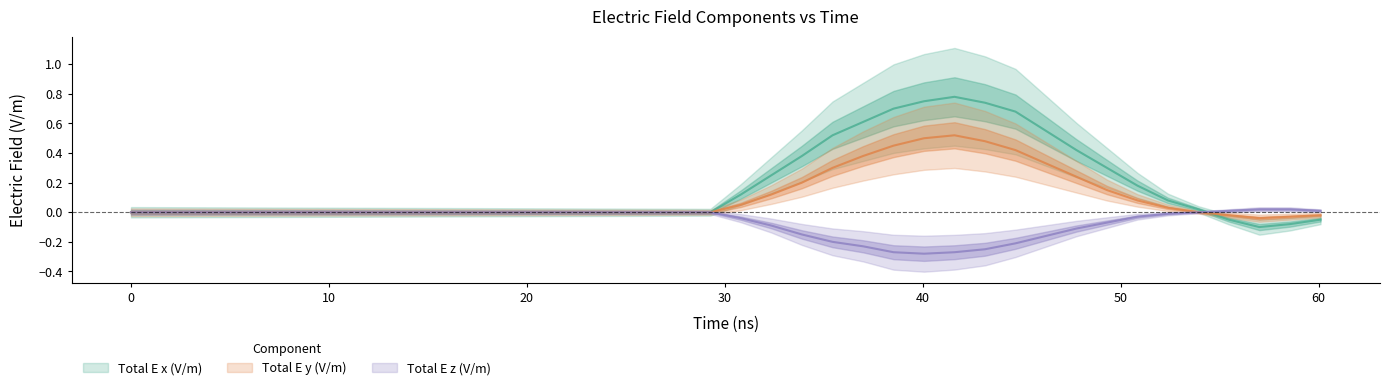

Which series has the largest total across all categories?

Total E x (V/m)